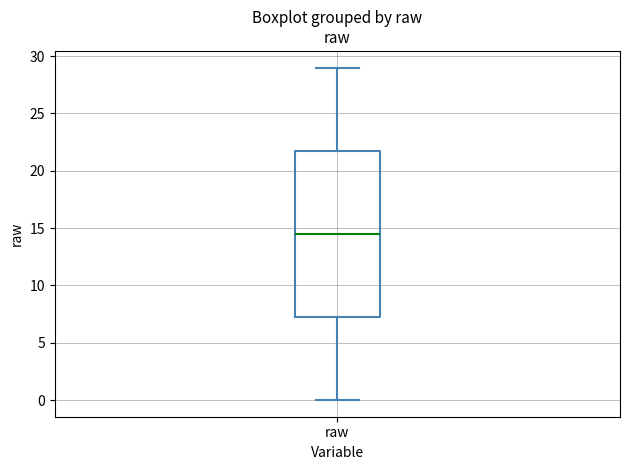

Where does the lower whisker of the box for raw end on the y-axis? The values are not printed on the chart, so give them approximately, as read against the axis.

0.0